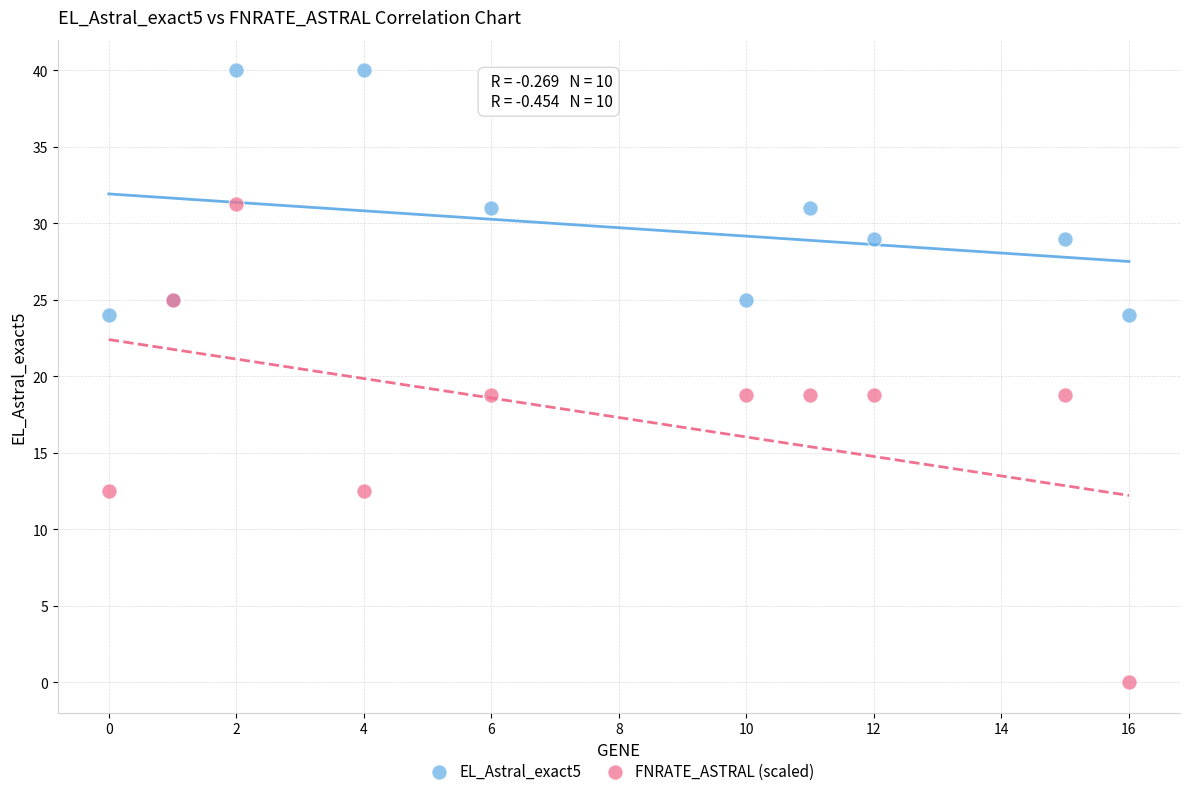

Which series has the largest Y range (max minus min)?

FNRATE_ASTRAL (scaled)